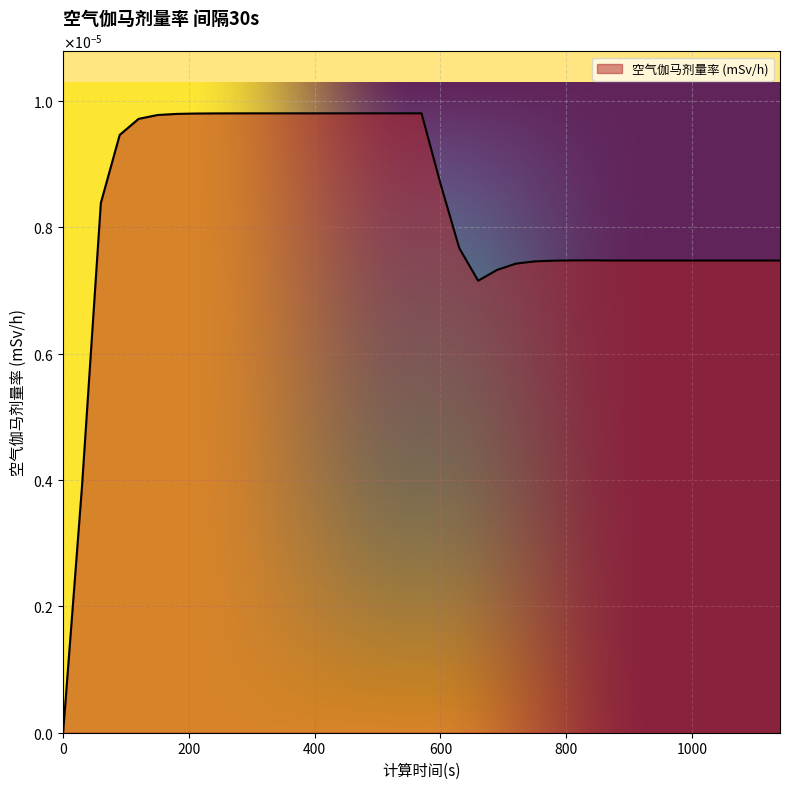

Which label corresponds to the largest value in the chart?

300